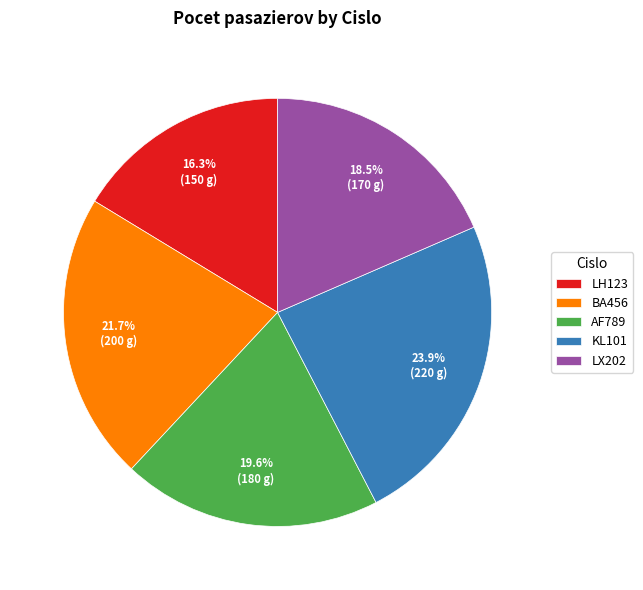

Rank the categories by value from lowest to highest.

LH123, LX202, AF789, BA456, KL101